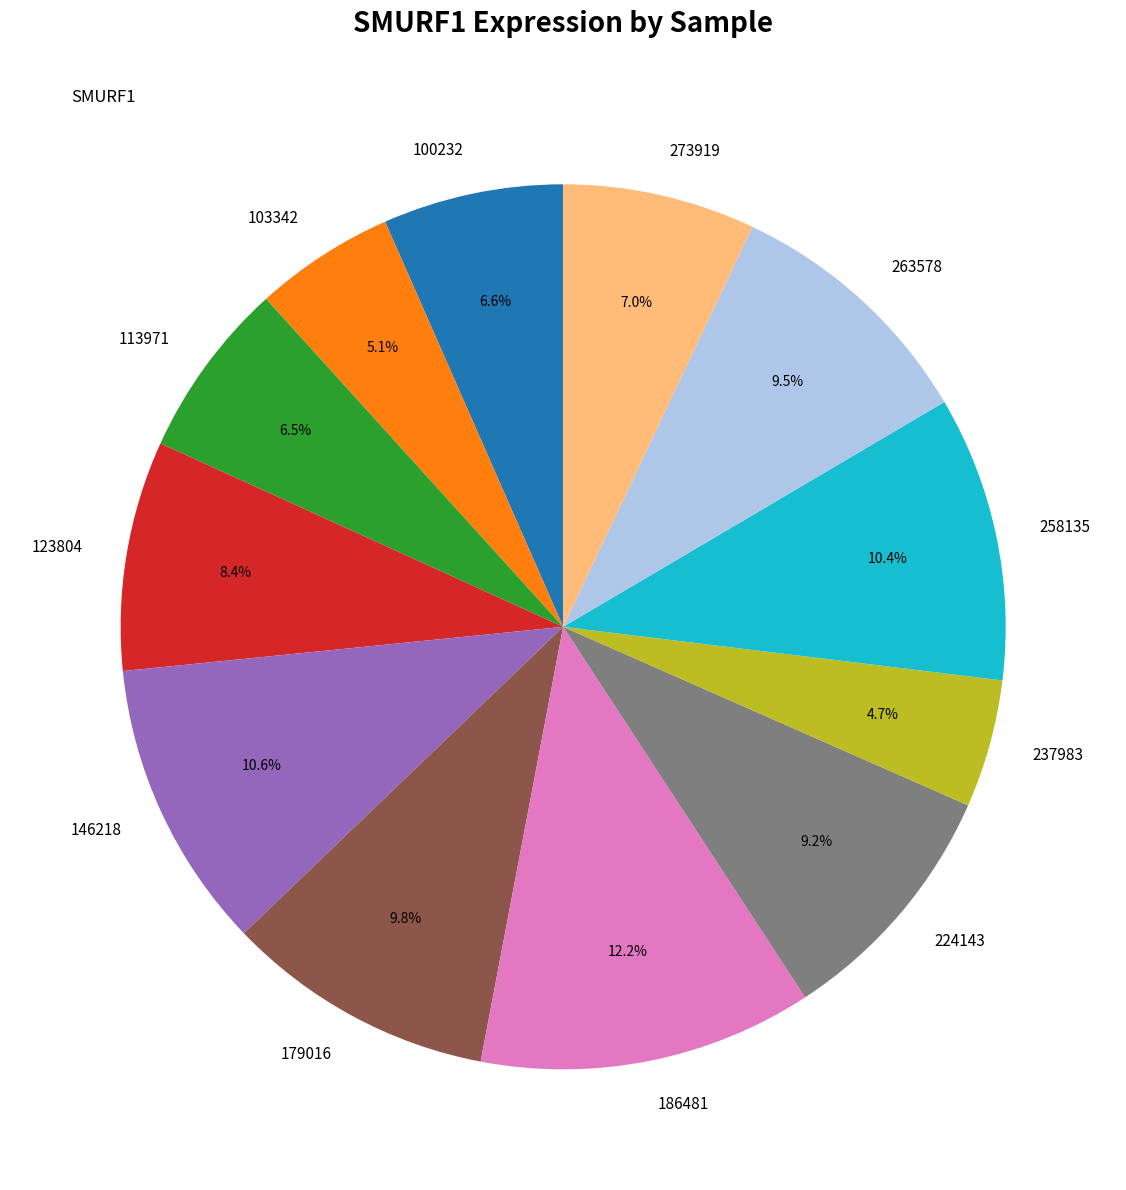

True or false: 224143 accounts for 1% of the total.

False